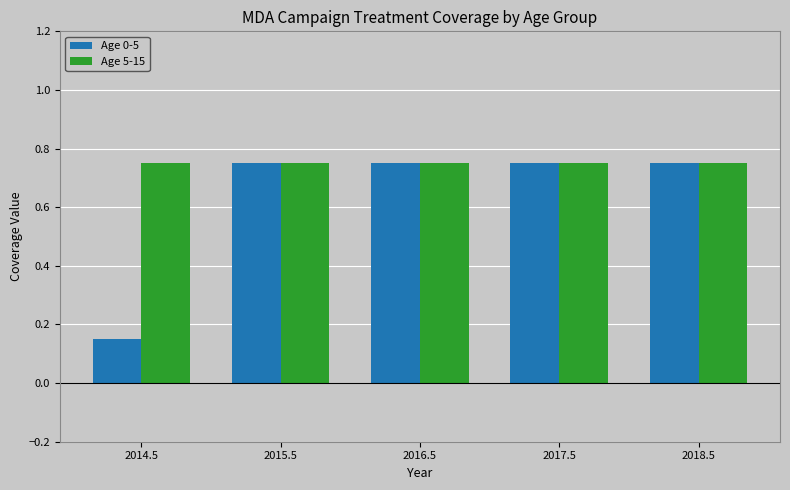

The Age 0-5 series shows 0.2 at 2015.5. True or false?

False